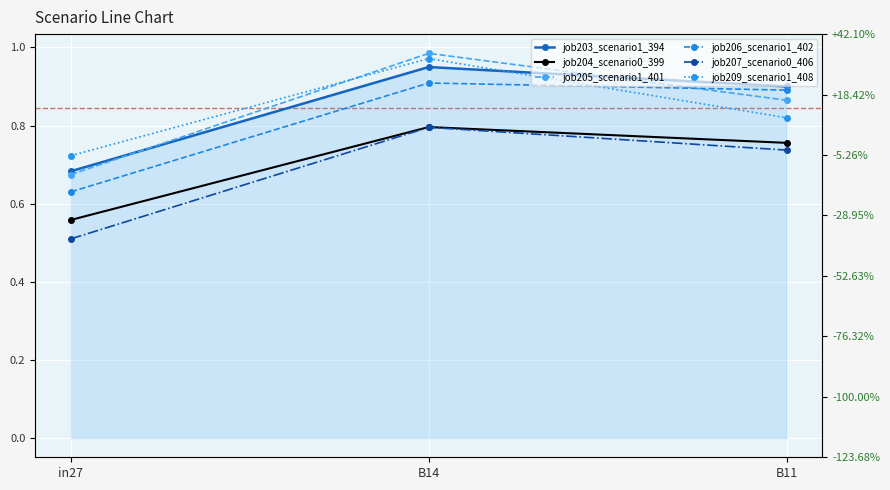

Between B14 and B11, which is larger?

B14